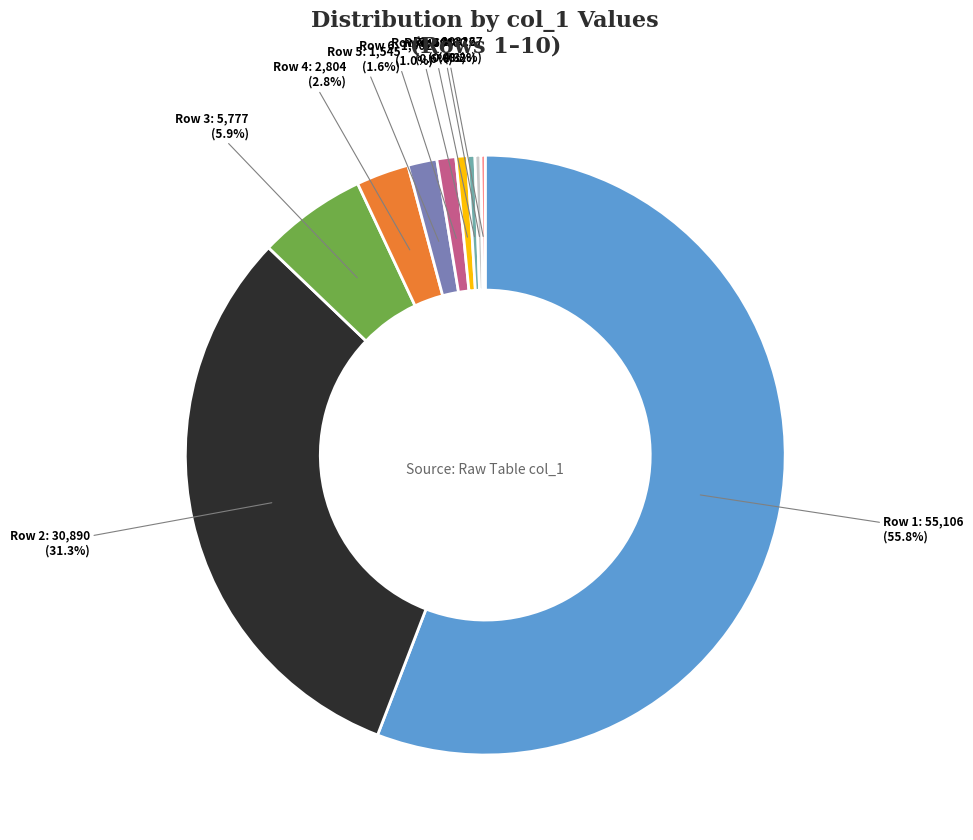

Which category has the biggest portion of the pie?

Row 1: 55,106 (55.8%)